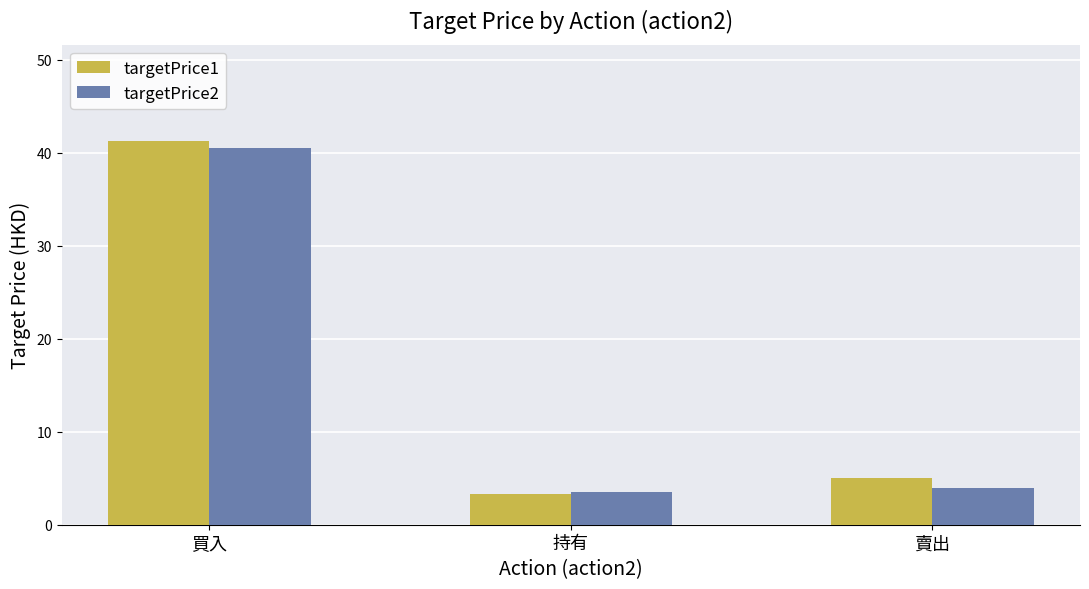

What is the minimum value for targetPrice1?

3.3